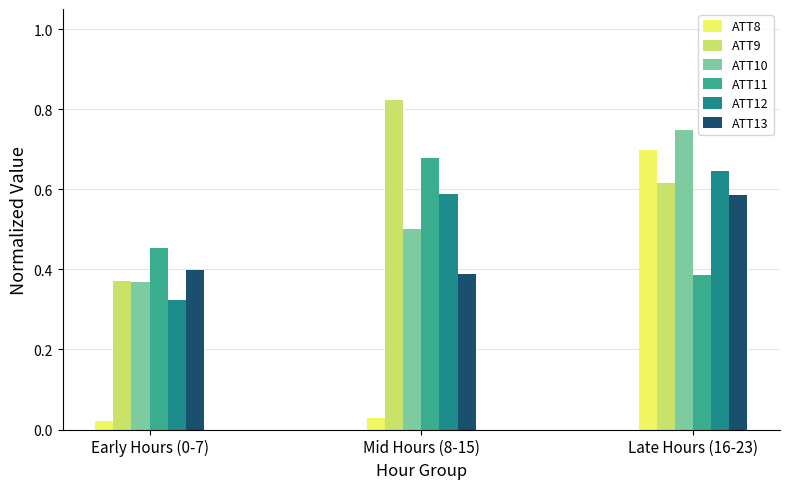

Which series changed the most between Early Hours (0-7) and Mid Hours (8-15)?

ATT9